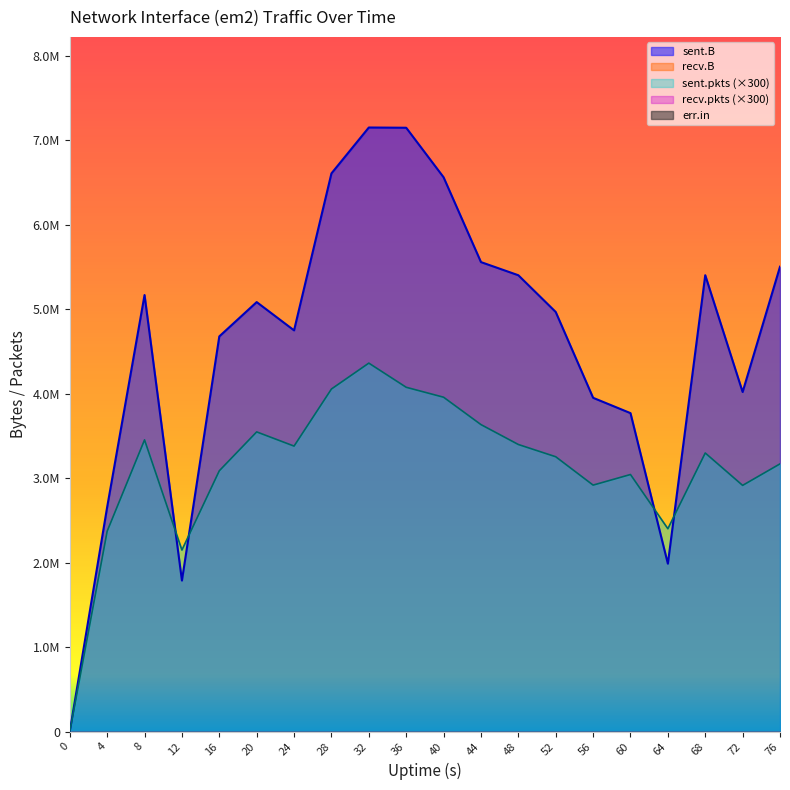

The err.in series shows 0 at 32. True or false?

True